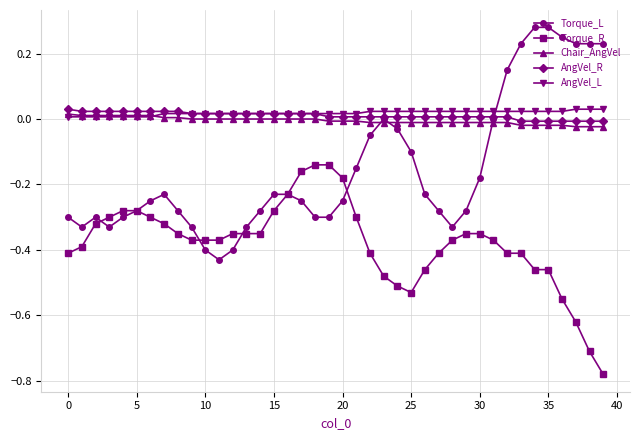

True or false: Torque_R and AngVel_R intersect in this chart.

False